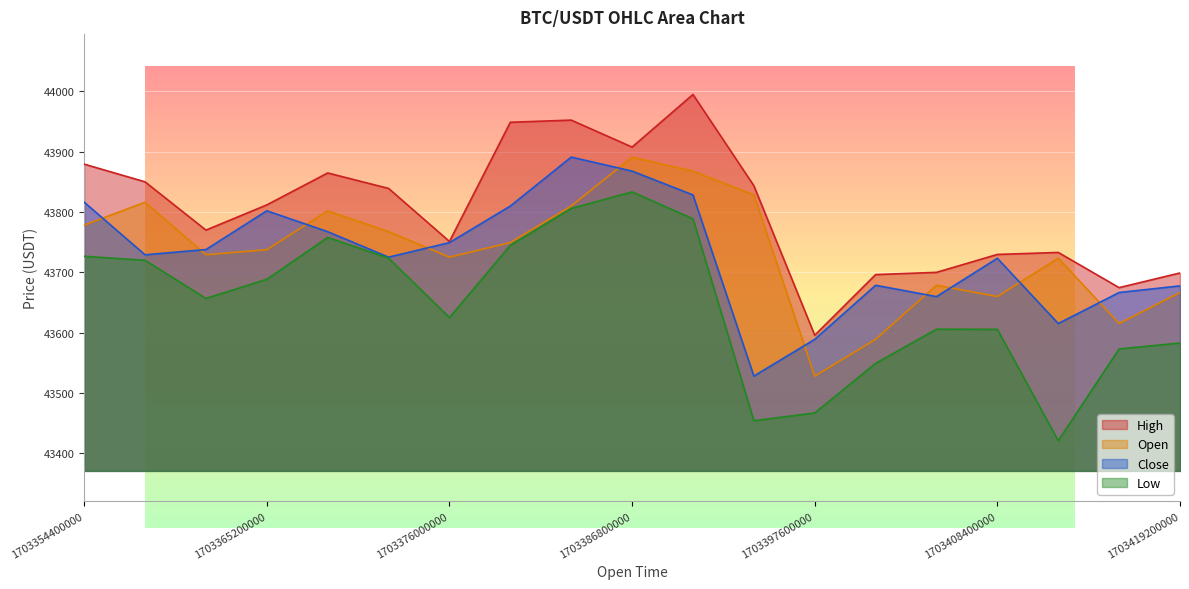

How many interior local peaks does the Open series have?

5